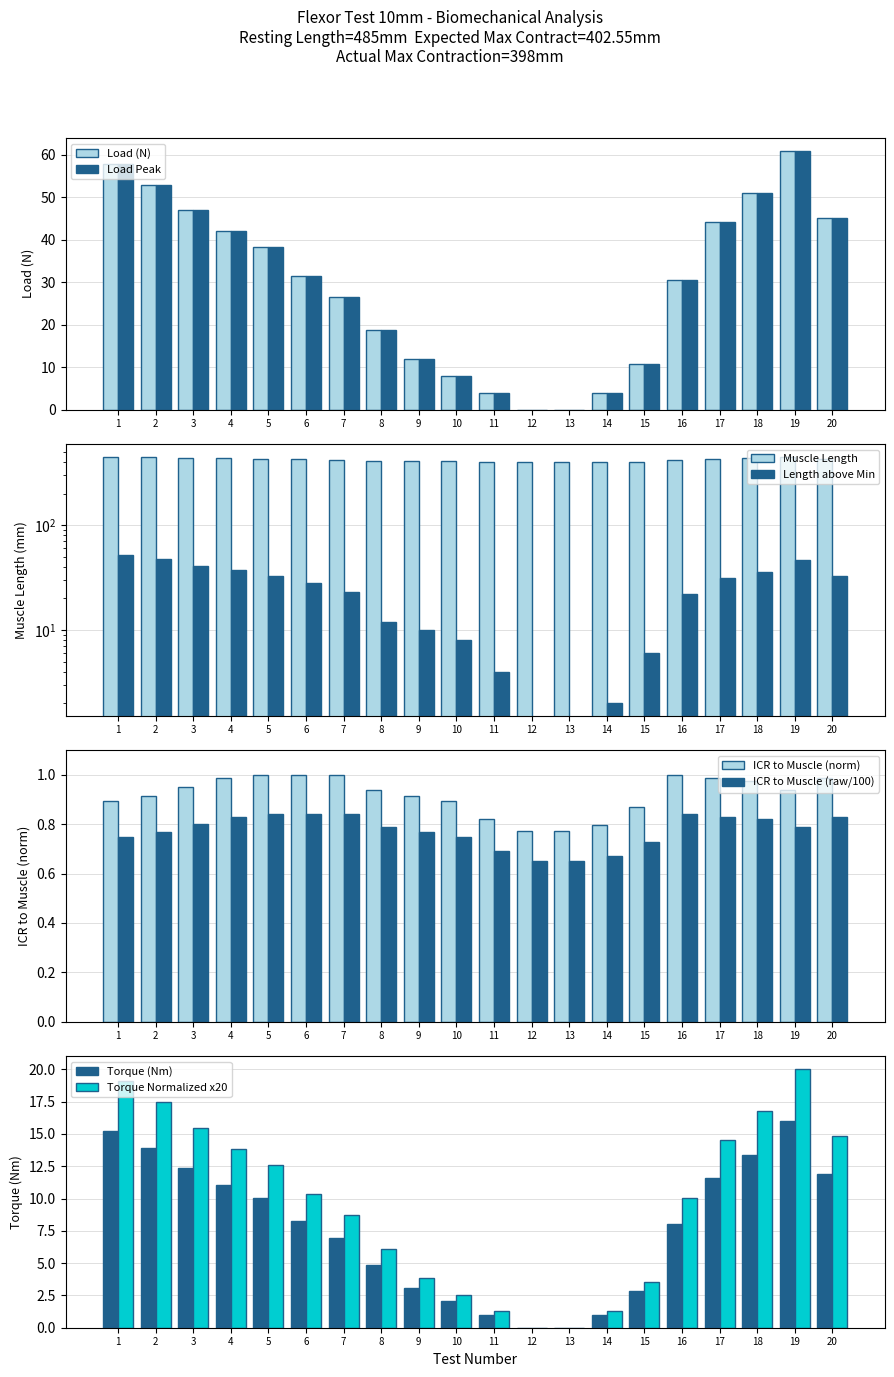

Between 13 and 16, which series saw the biggest shift?

Load (N)